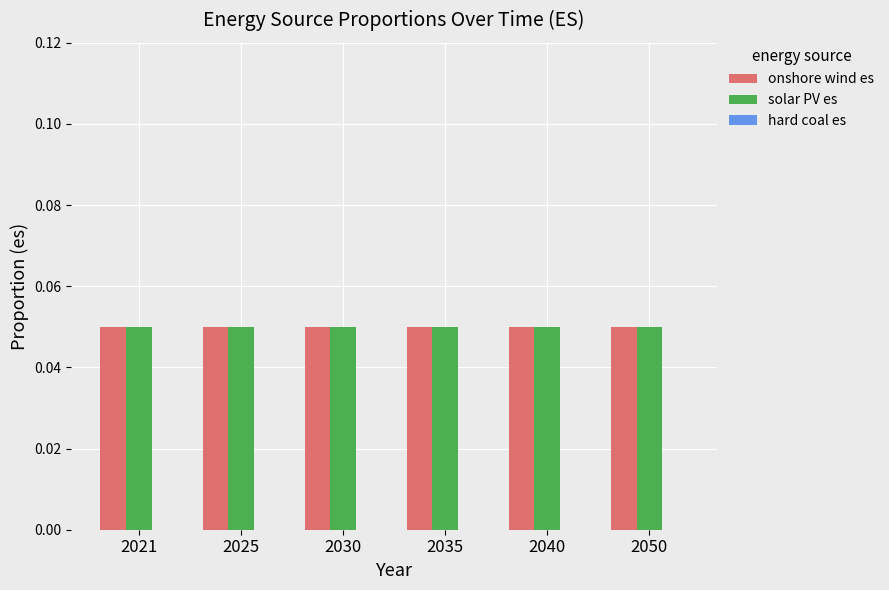

Between 2025 and 2030, which series saw the biggest shift?

onshore wind es